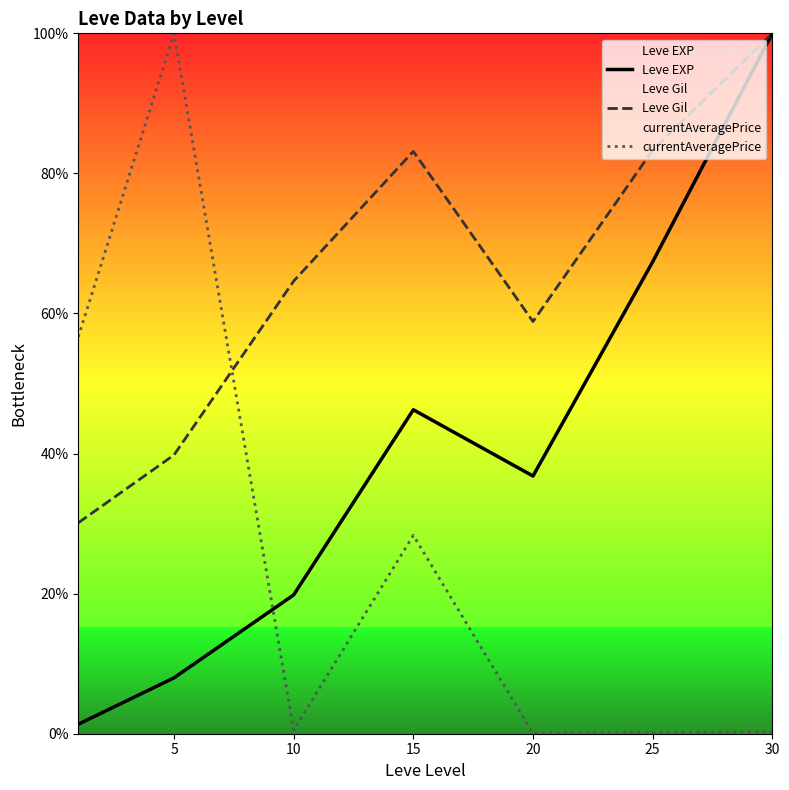

How many times do Leve EXP and currentAveragePrice cross each other?

1